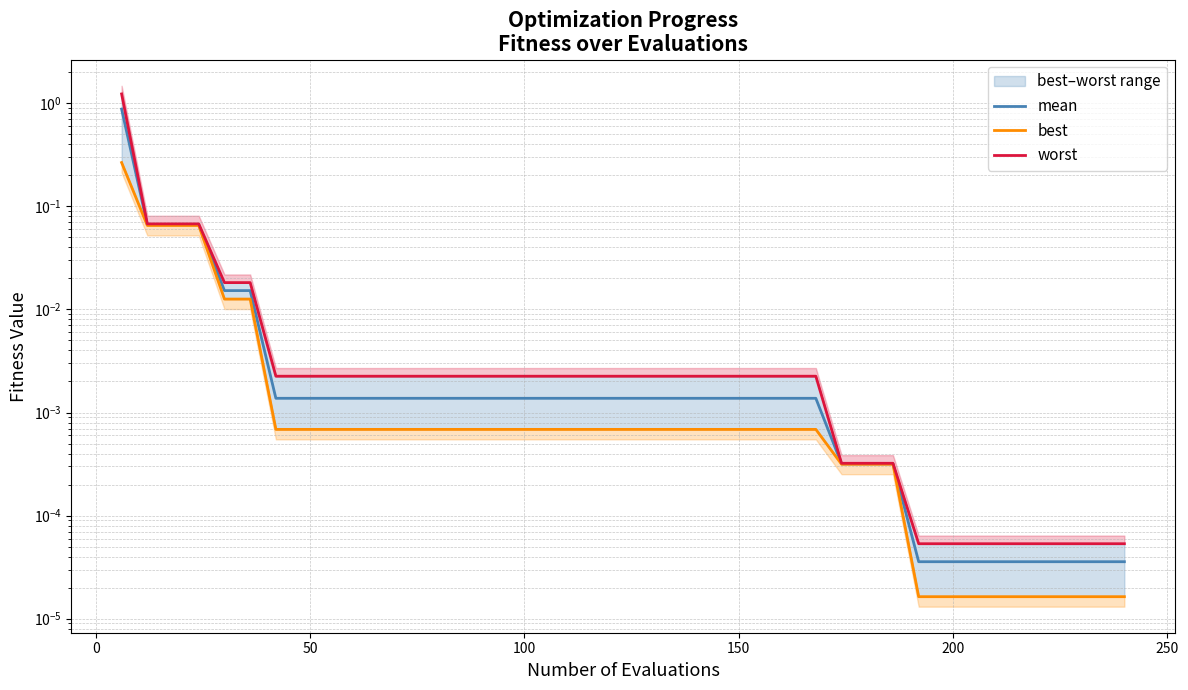

True or false: best and worst intersect in this chart.

False